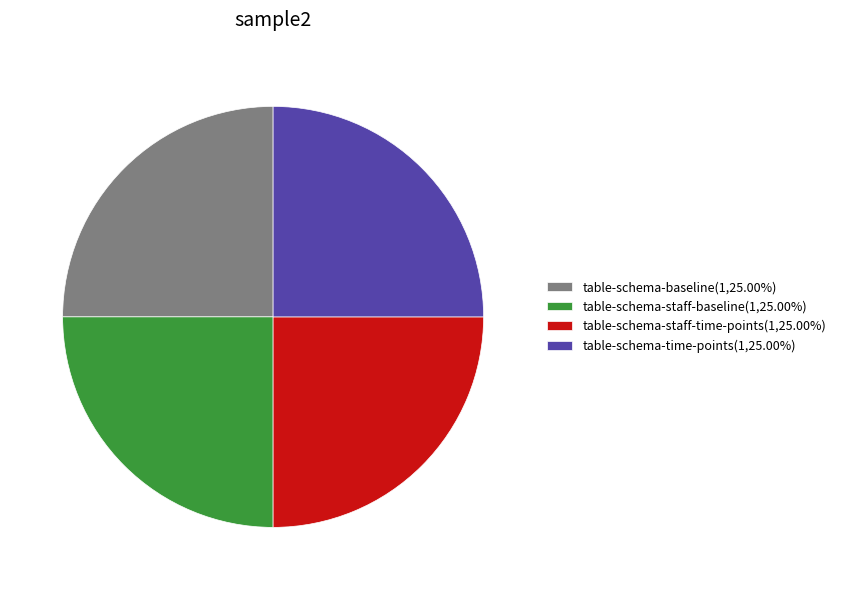

What is the ratio of the value at table-schema-time-points(1,25.00%) to the value at table-schema-baseline(1,25.00%)?

1.0